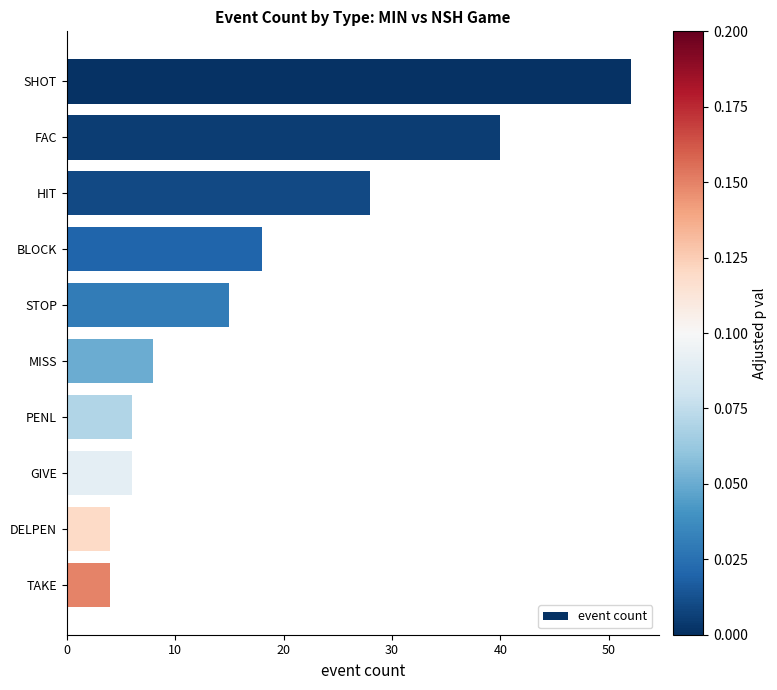

What is the label of the 9th bar from the top?

DELPEN